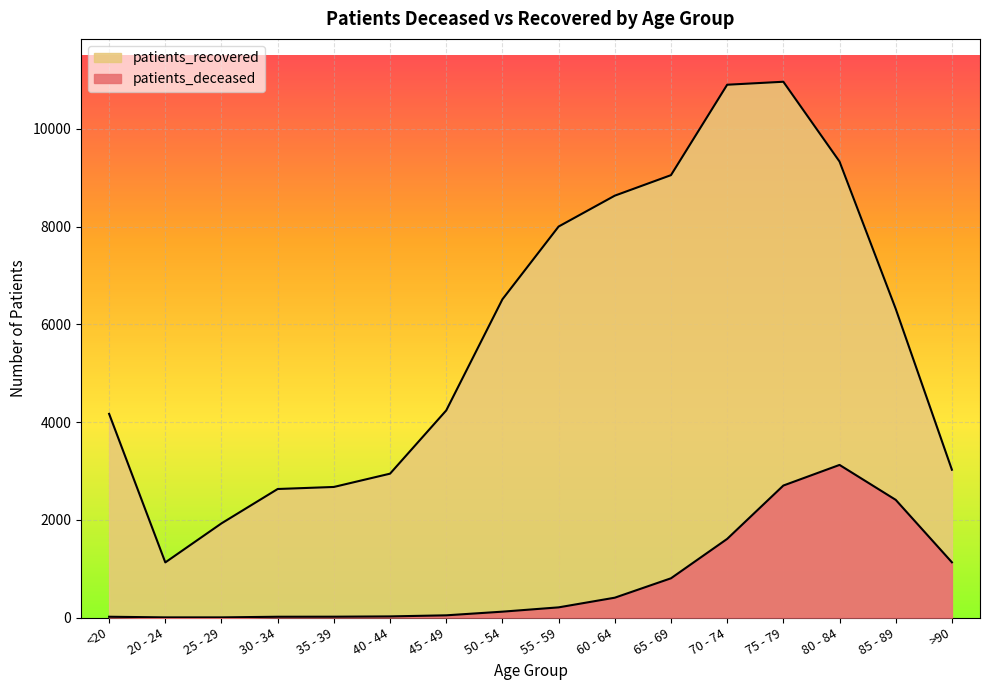

What is the total value across all series at 30 - 34?

2646